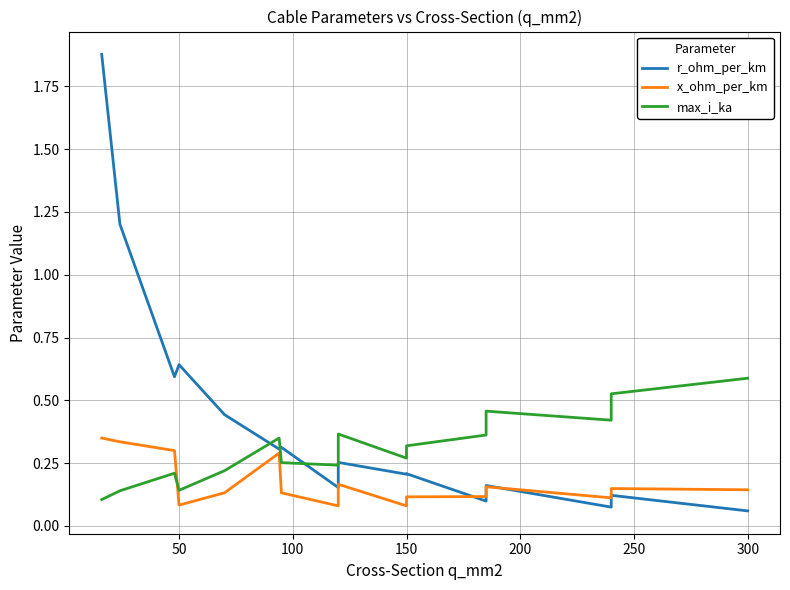

Which series has the largest range (max minus min)?

r_ohm_per_km